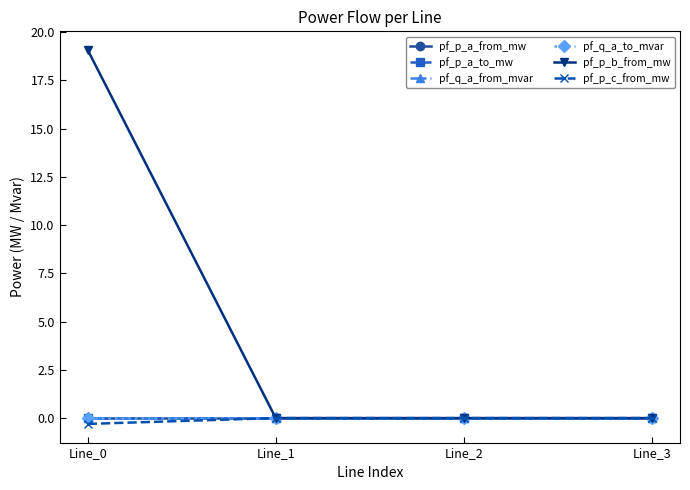

The value of pf_p_c_from_mw at Line_2 is 0.0. True or false?

True